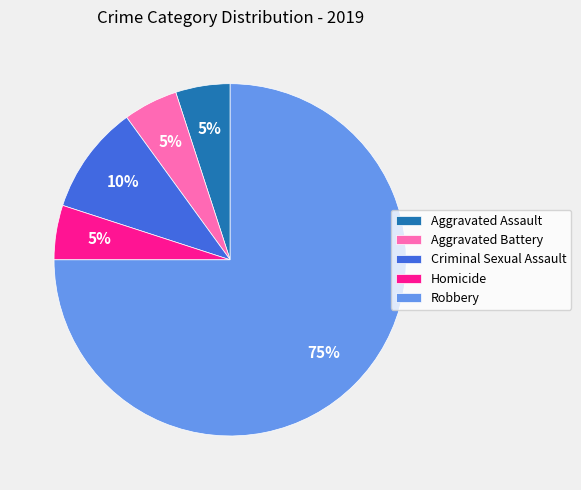

Do Criminal Sexual Assault and Robbery together represent more than half of the pie?

Yes